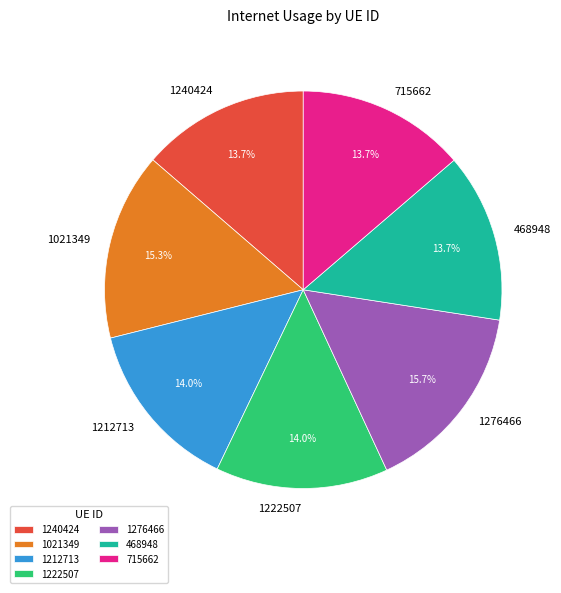

Approximately how many times larger is the value at 1276466 compared to 468948?

1.1